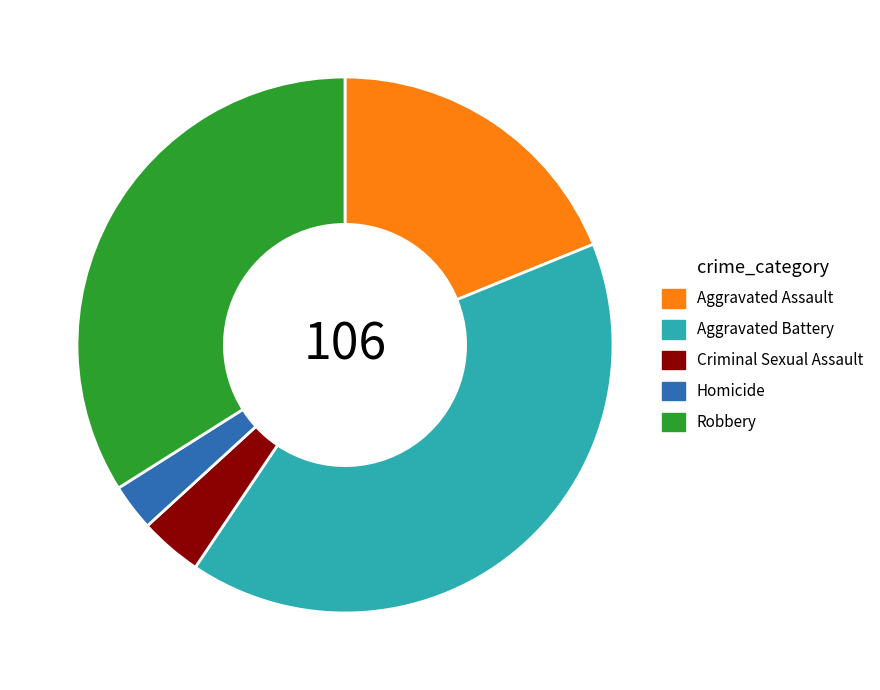

Is the sum of Robbery and Aggravated Battery greater than half?

Yes